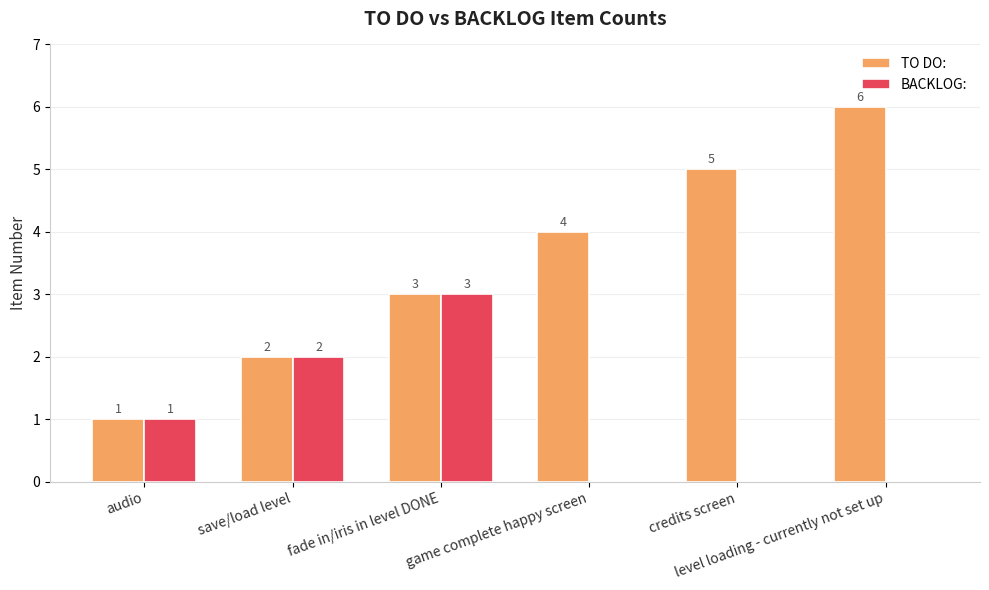

What is the average value of the BACKLOG: series?

1